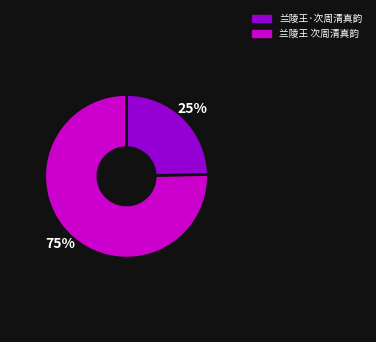

Which has a higher value, 兰陵王 次周清真韵 or 兰陵王·次周清真韵?

兰陵王 次周清真韵